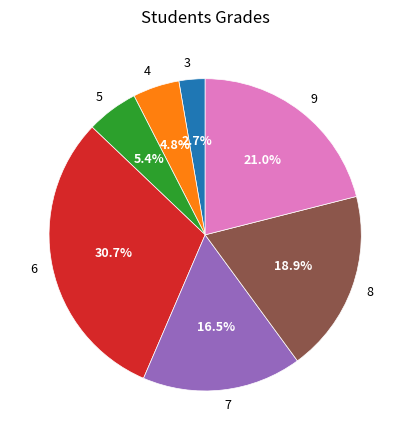

To the nearest percent, what percentage of the pie is 6?

31%